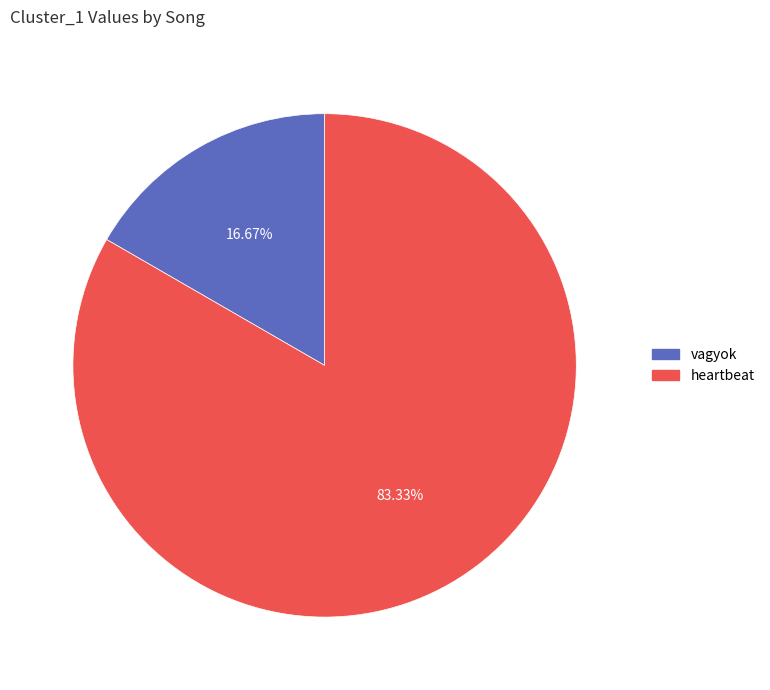

To the nearest percent, what percentage of the pie is vagyok?

17%